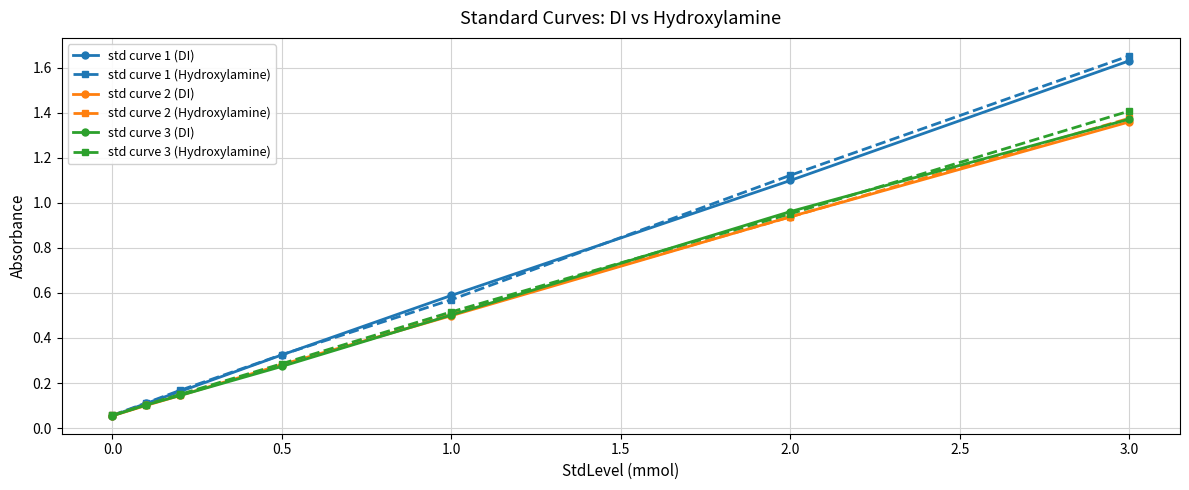

Which series has the largest range (max minus min)?

std curve 1 (Hydroxylamine)